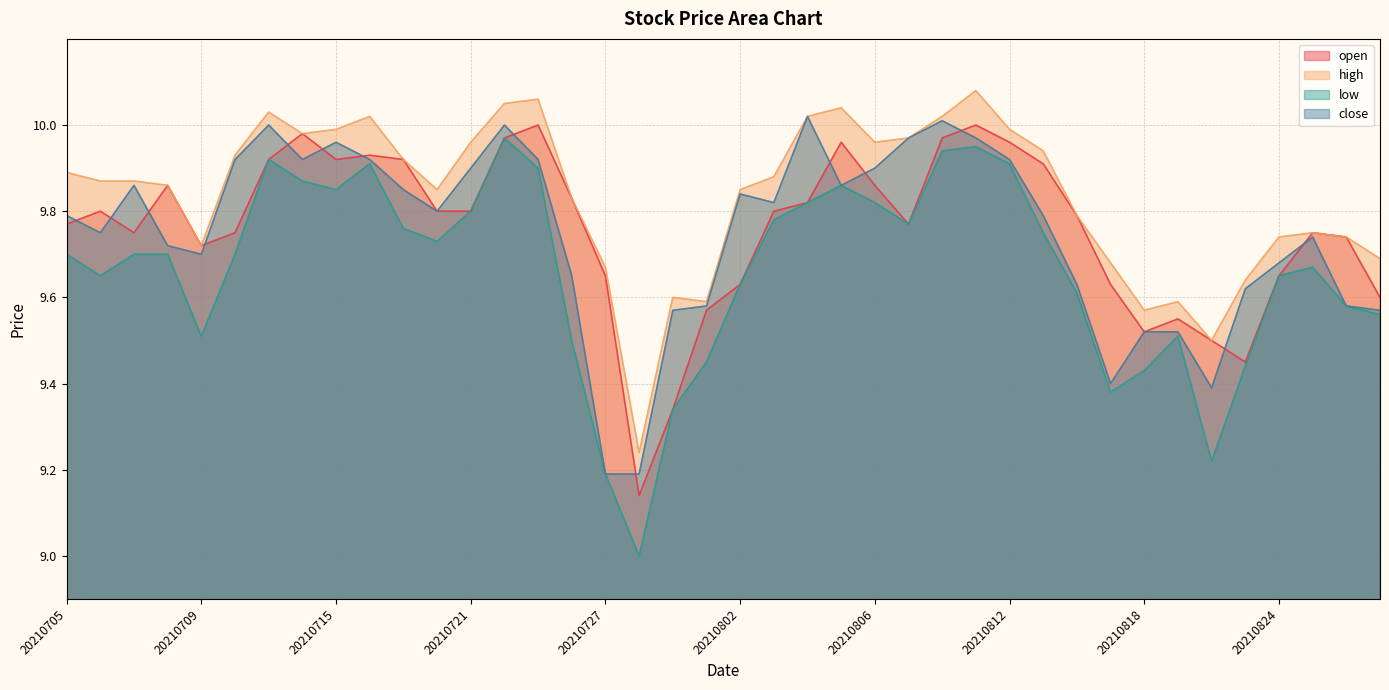

What is the lowest value of the open series?

9.1